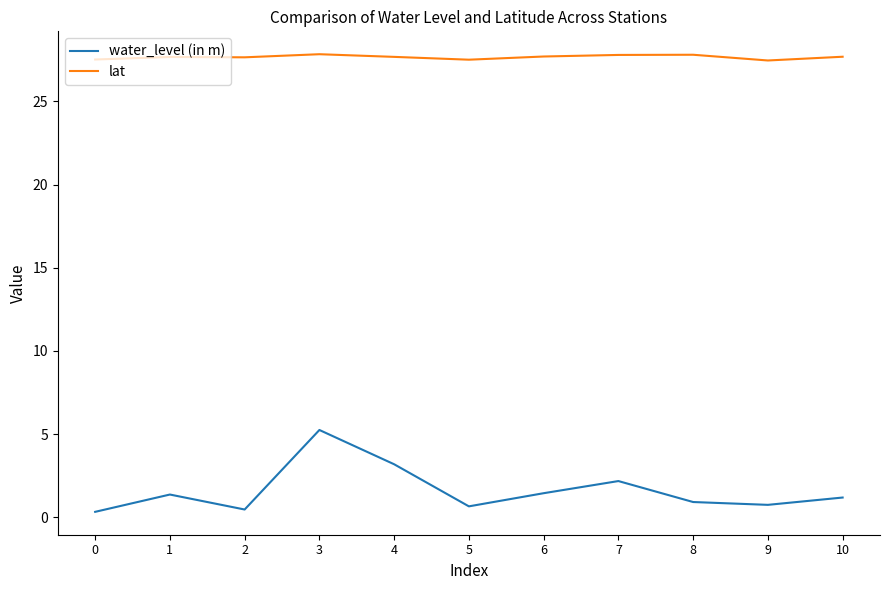

True or false: water_level (in m) and lat cross at least once.

False